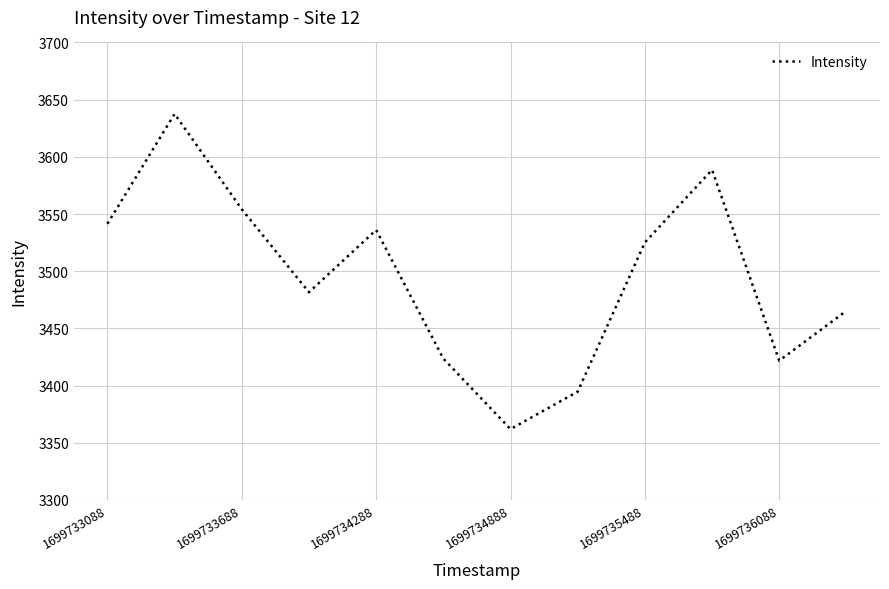

What is the difference between the maximum and minimum values?

275.6